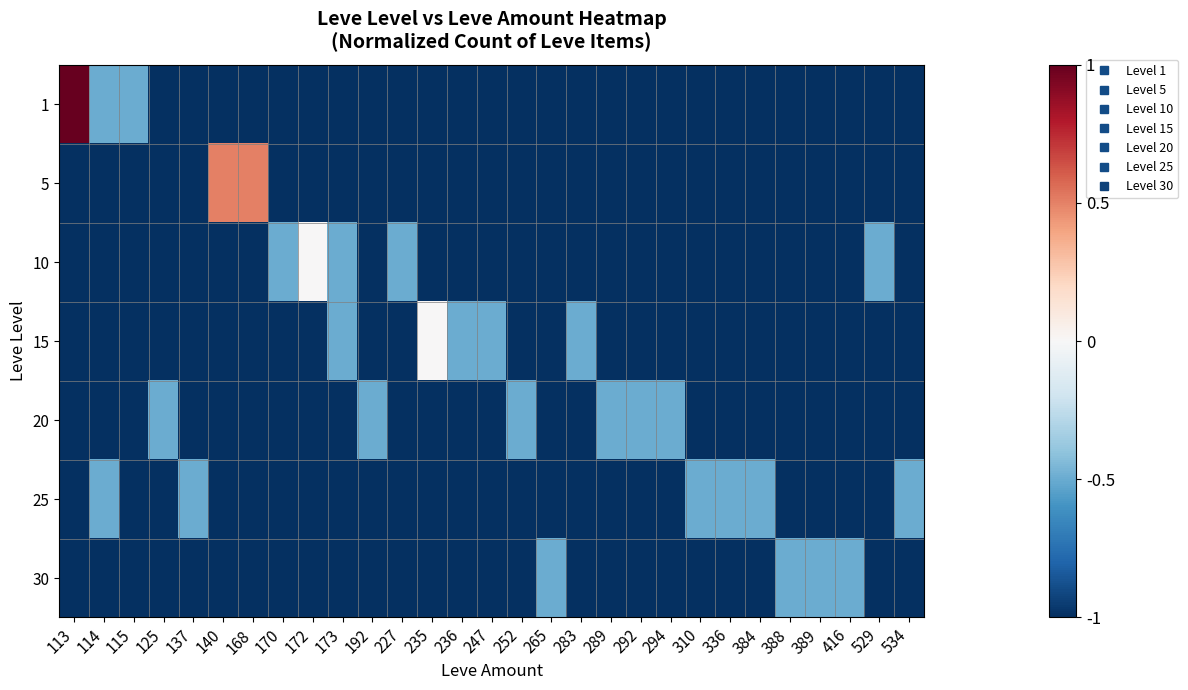

Rank the series by their maximum value, from lowest to highest.

20, 25, 30, 10, 15, 5, 1